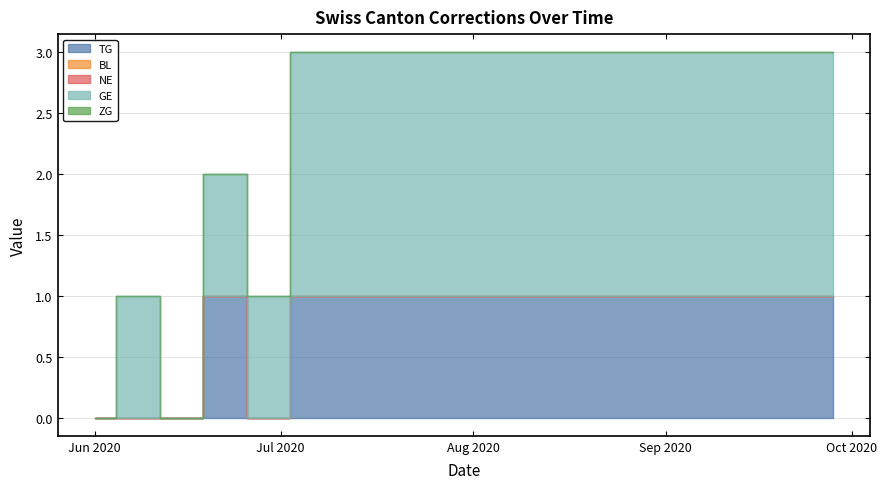

How many GE values are between 1 and 2?

16